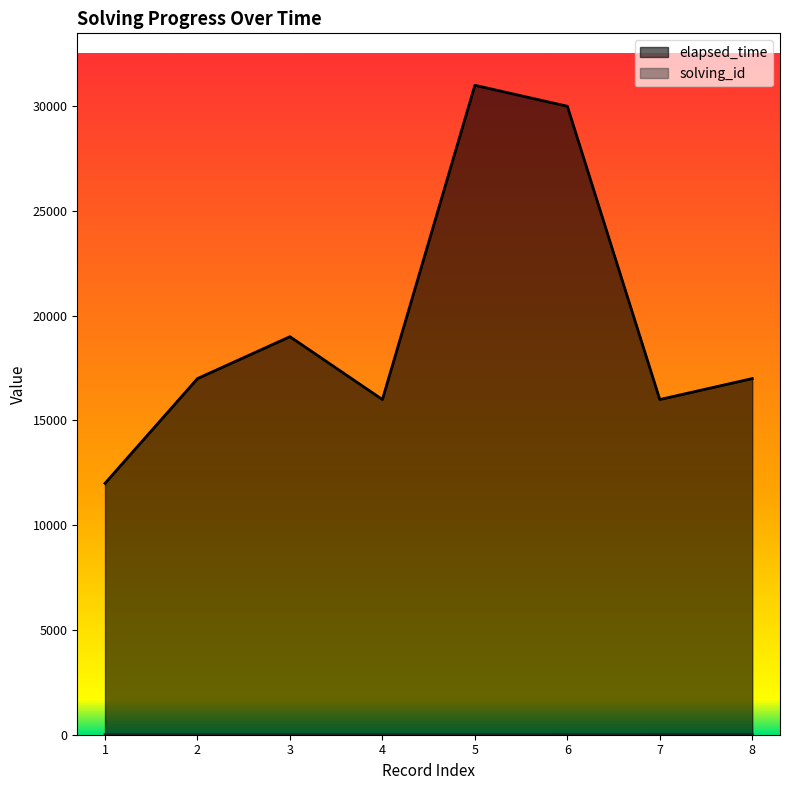

What is the value of the elapsed_time point at the 2nd from the left?

17000